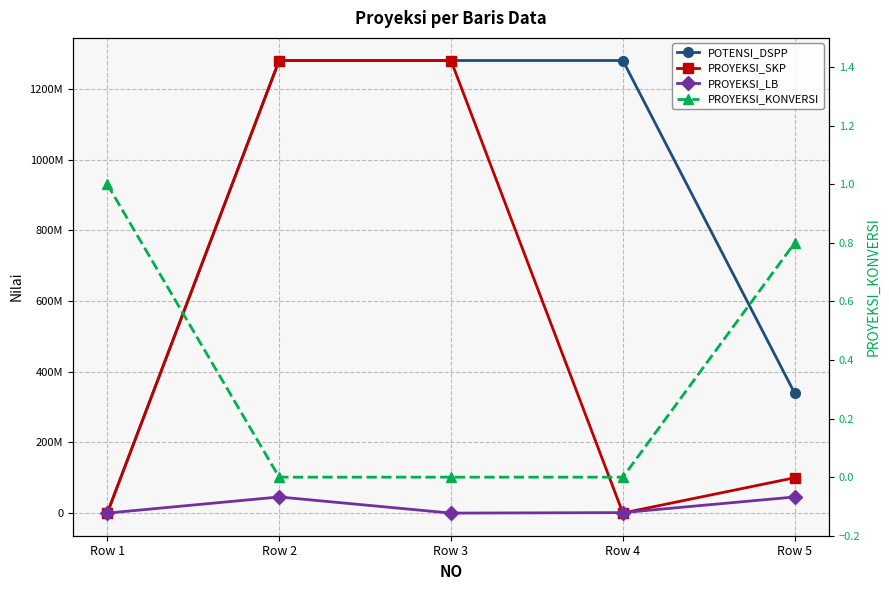

True or false: POTENSI_DSPP has more than 1 interior local peaks.

False